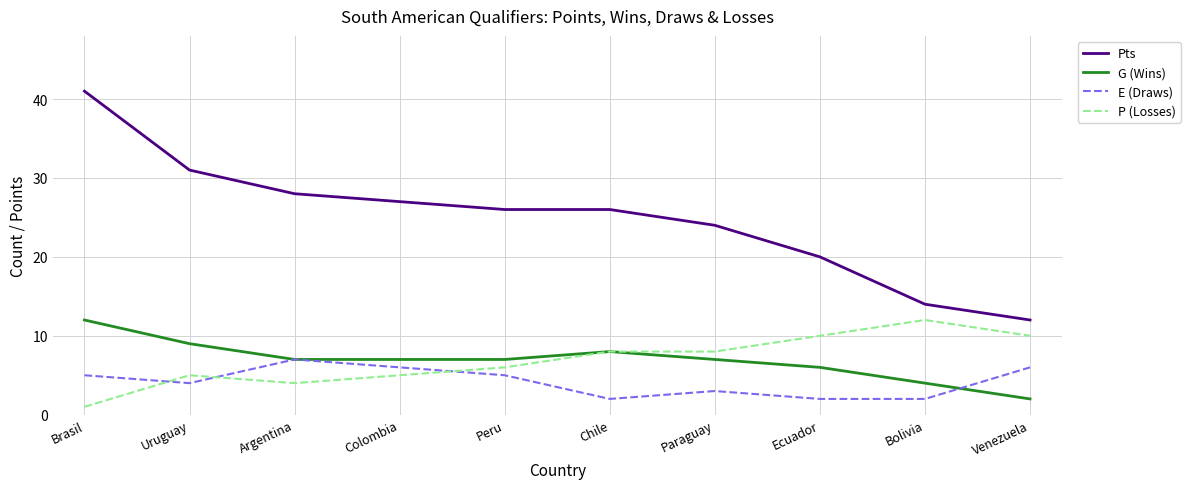

What position from the right is Brasil?

10